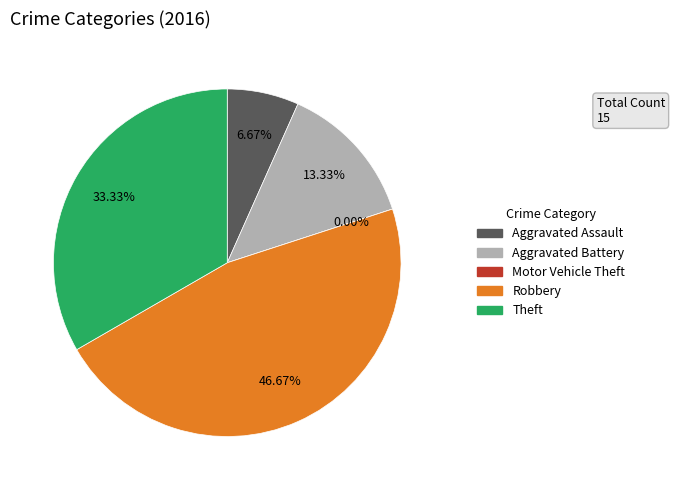

Is it true that Motor Vehicle Theft is 0% of the pie?

True